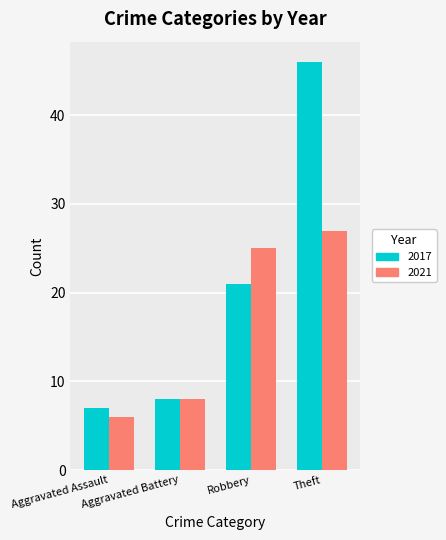

What position from the right is Aggravated Assault?

4